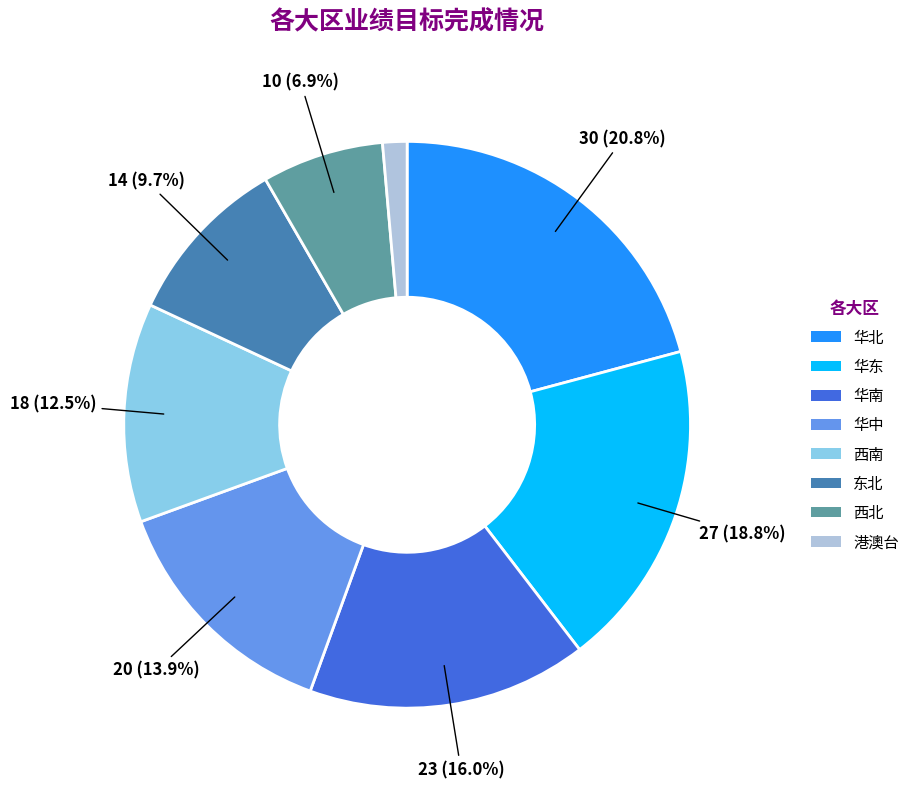

How many slices are in this pie chart?

8